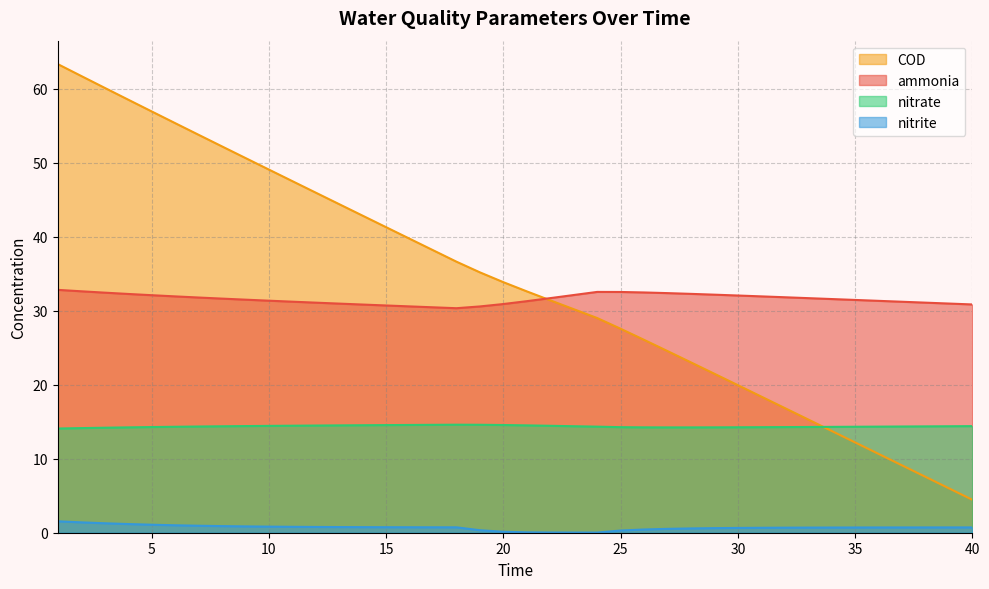

True or false: COD has a value of 80.6 at 6.

False